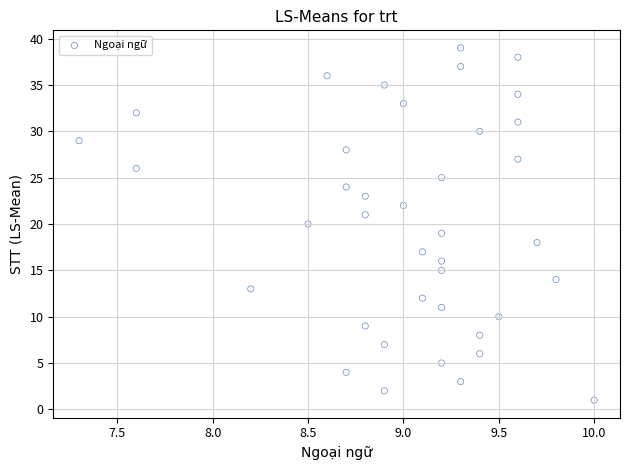

What is the range of Y values (max minus min)?

38